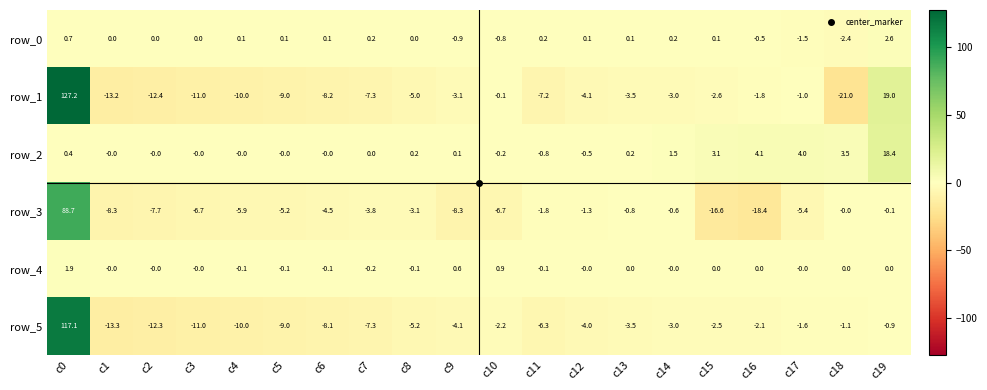

Which series changed the most between c0 and c5?

row_1